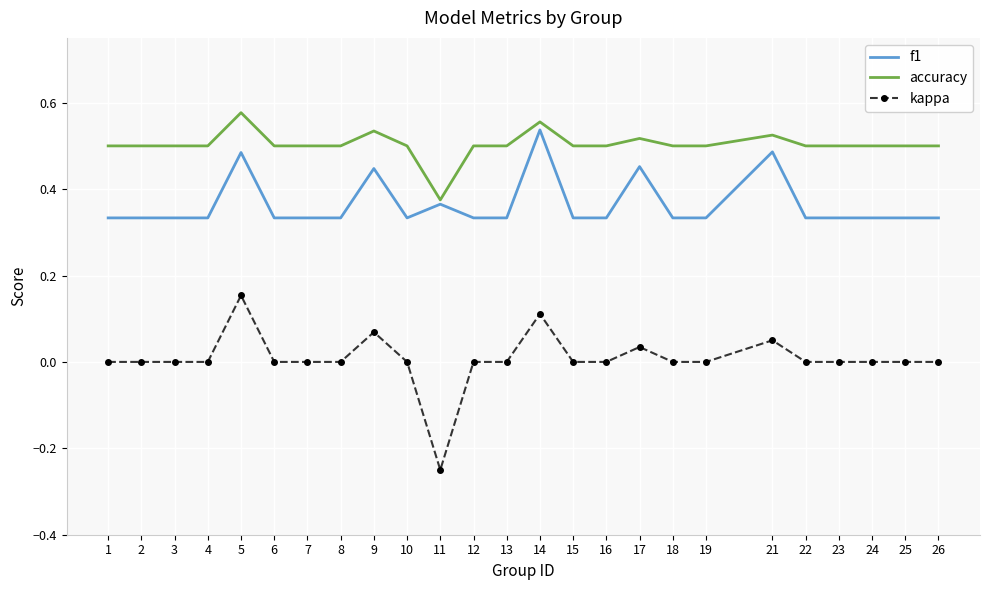

Which category has the highest value in the kappa series?

5